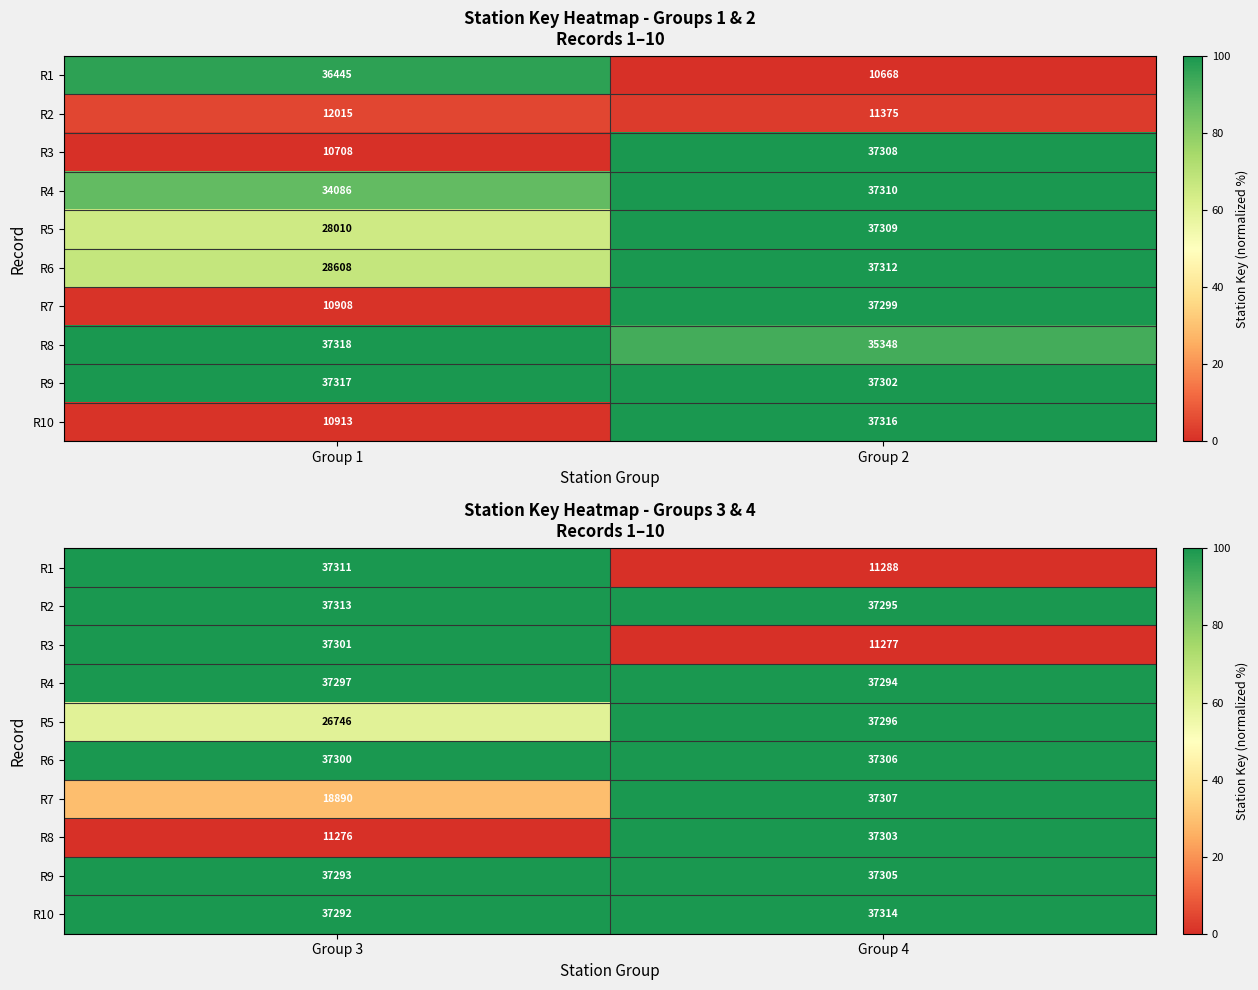

Count the number of categories in the chart.

2